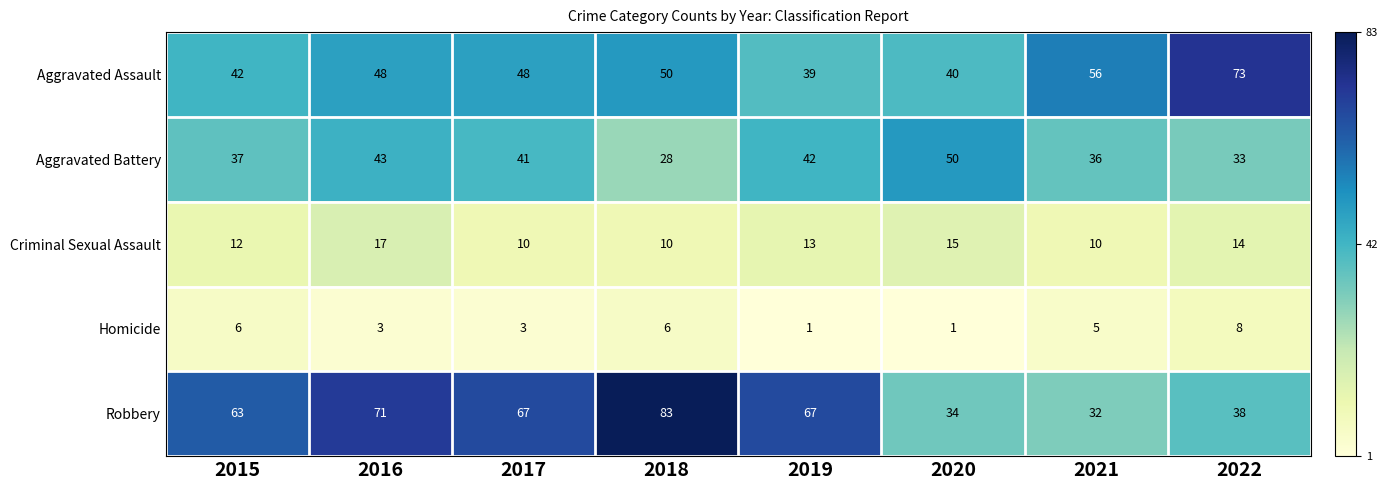

The value of Aggravated Assault at 2016 is 70. True or false?

False